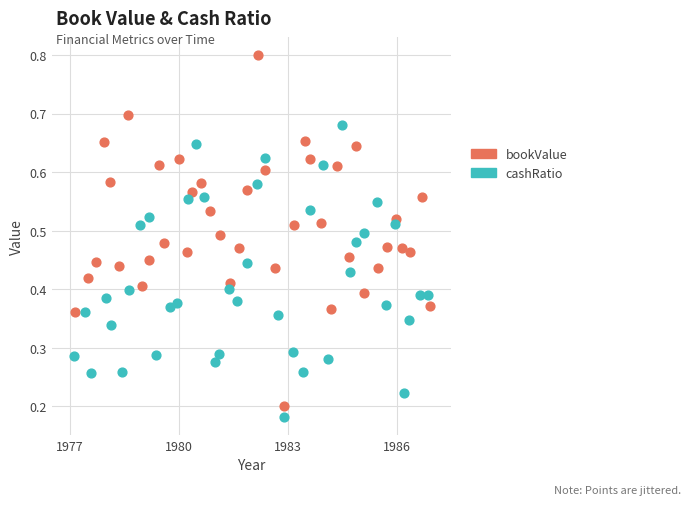

Which series has the widest spread of Y values?

bookValue